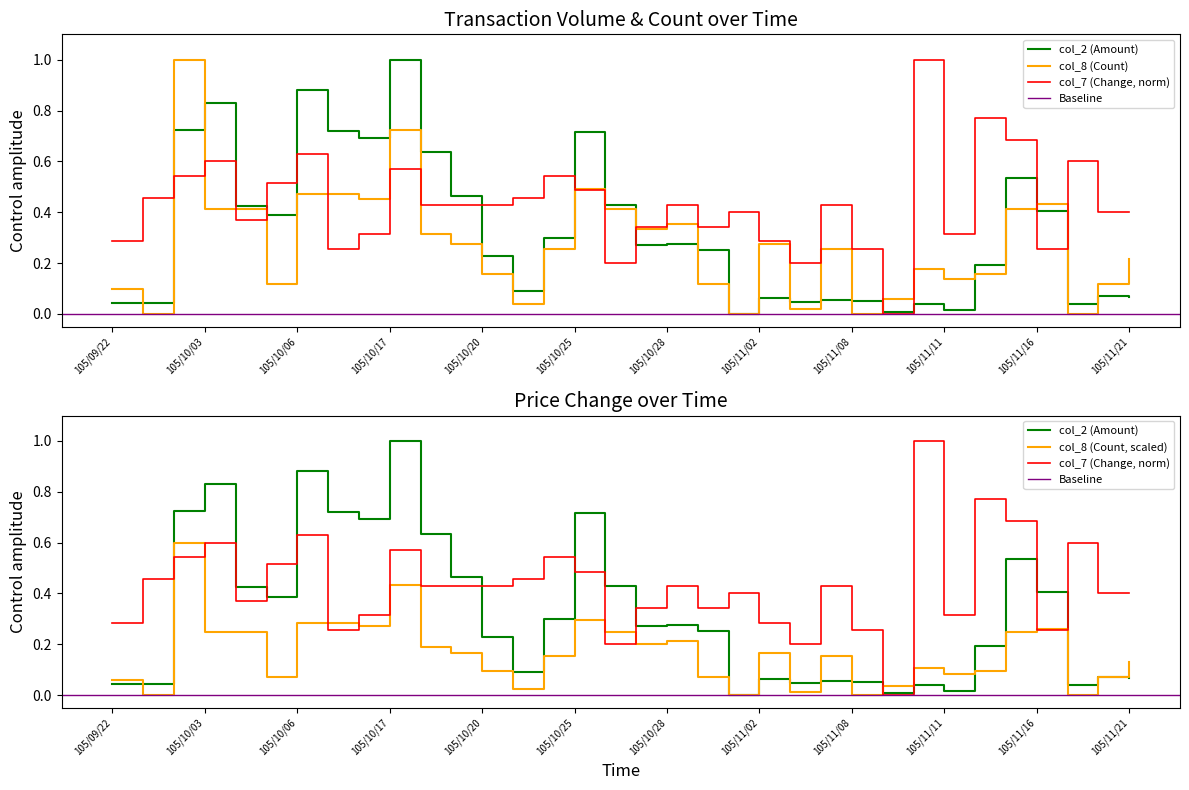

What is the spread (max minus min) of values at 105/09/30?

0.2